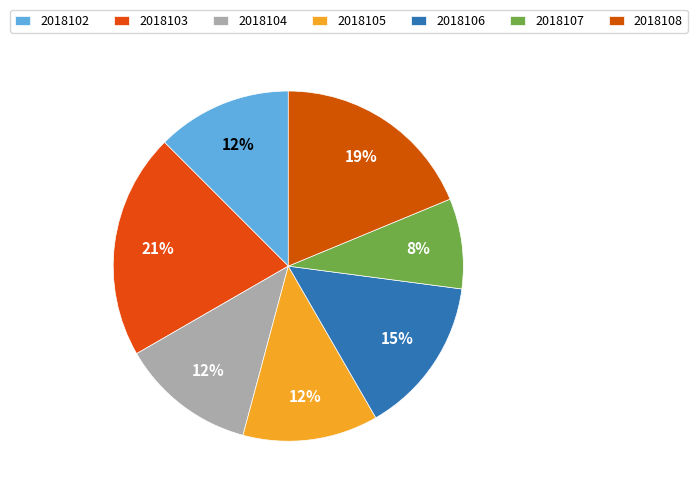

What percentage is the 2018102 slice, to the nearest percent?

12%